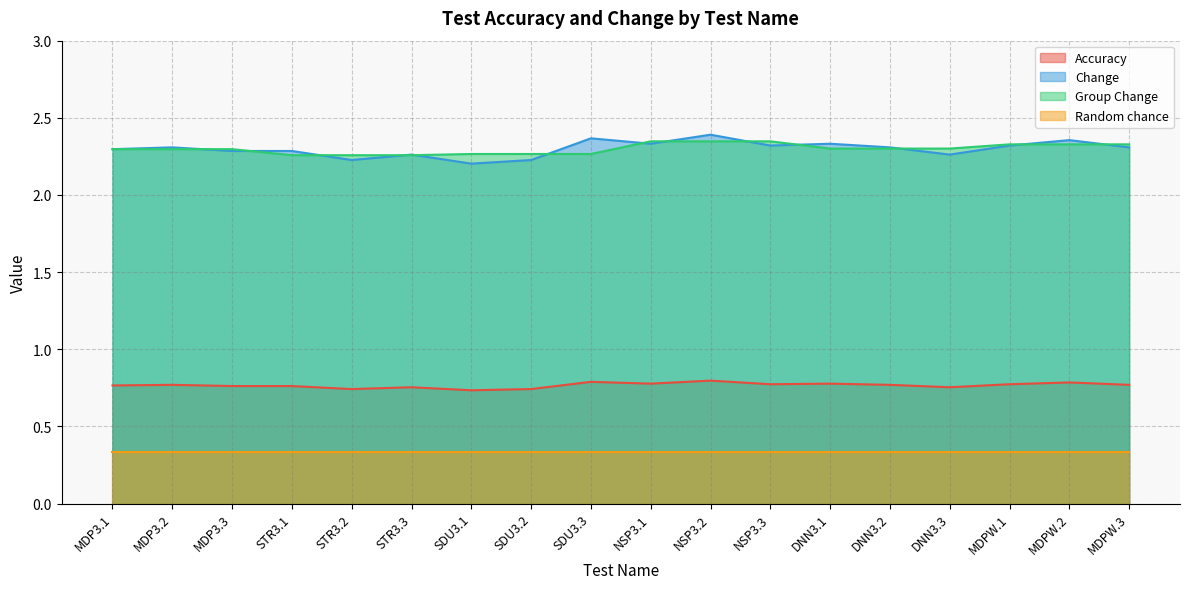

What are all the series names shown in the legend?

Accuracy, Change, Group Change, Random chance